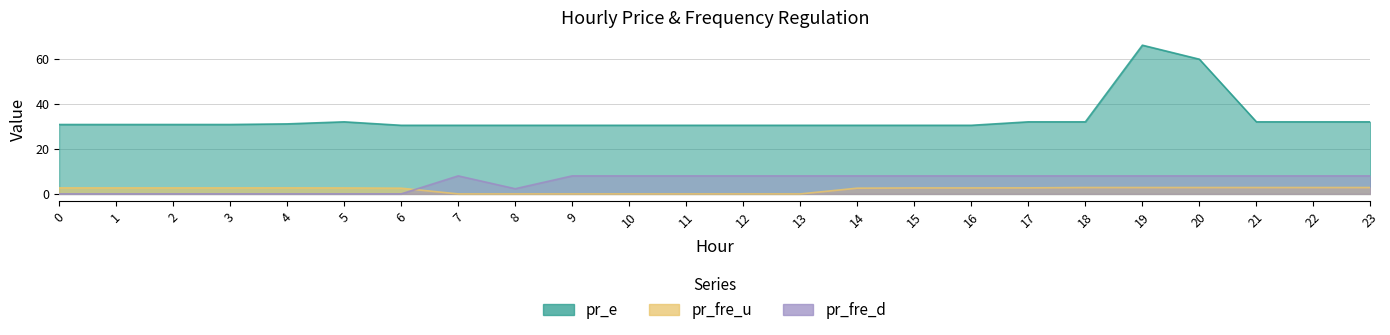

Reading left to right, list all the values displayed in this chart.

pr_fre_u: 2.7	2.7	2.7	2.7	2.7	2.7	2.5	0.0	0.0	0.0	0.0	0.0	0.0	0.0	2.5	2.7	2.7	2.7	2.8	2.8	2.8	2.8	2.8	2.8
pr_e: 30.8	30.8	30.8	30.8	31.1	32.0	30.4	30.4	30.4	30.4	30.4	30.4	30.4	30.4	30.4	30.4	30.4	32.0	32.0	66.0	59.8	32.0	32.0	32.0
pr_fre_d: 0.0	0.0	0.0	0.0	0.0	0.0	0.0	8.0	2.3	8.0	8.0	8.0	8.0	8.0	8.0	8.0	8.0	8.0	8.0	8.0	8.0	8.0	8.0	8.0